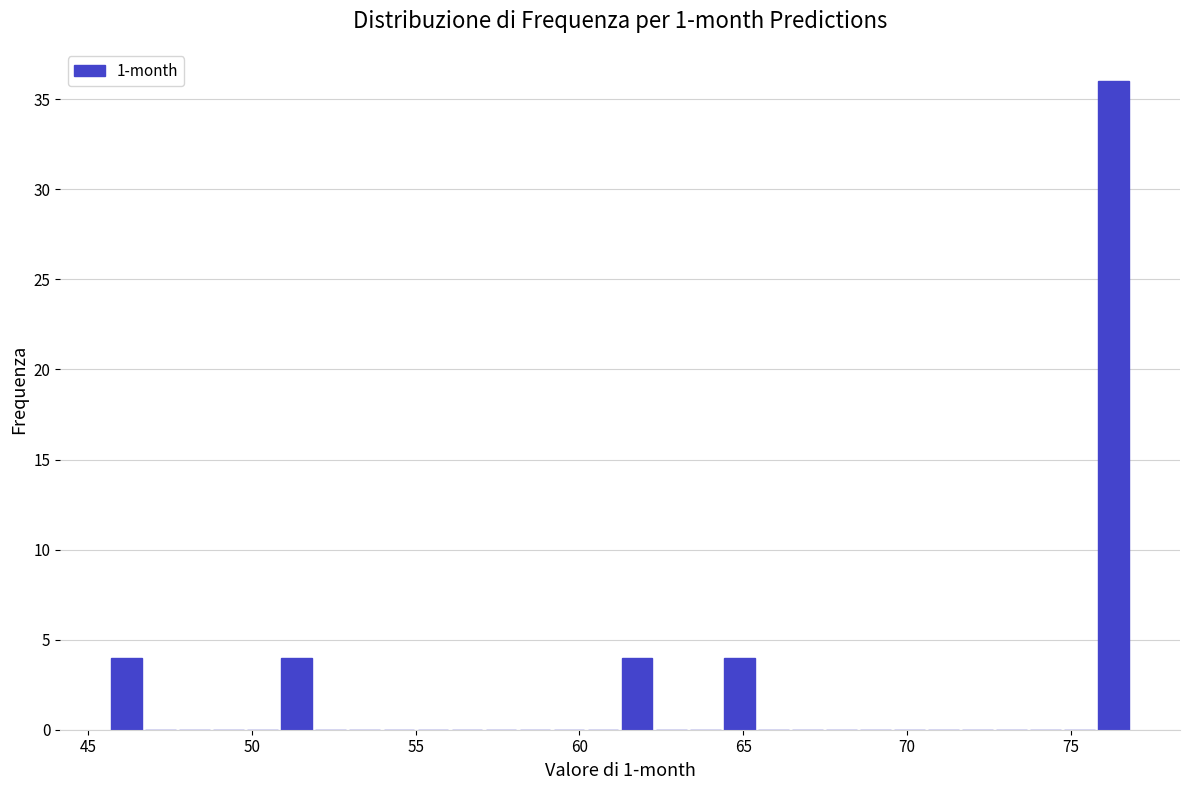

Around what value on the x-axis is the tallest bar? Give the approximate position of its centre, as read against the axis.

76.5